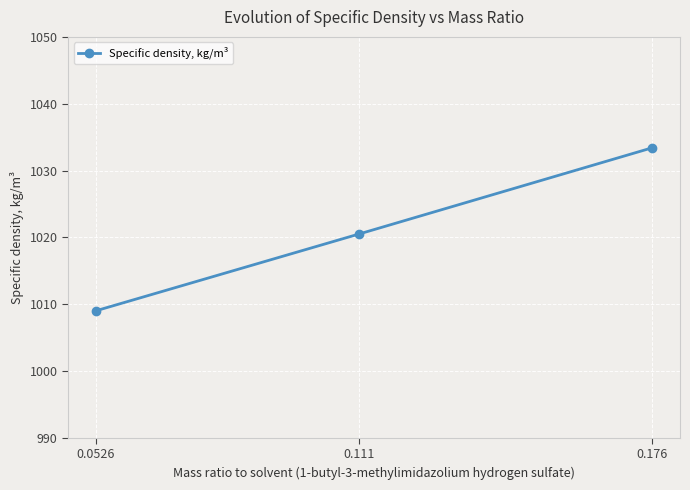

Where is the data nearest to the value 1021?

0.111